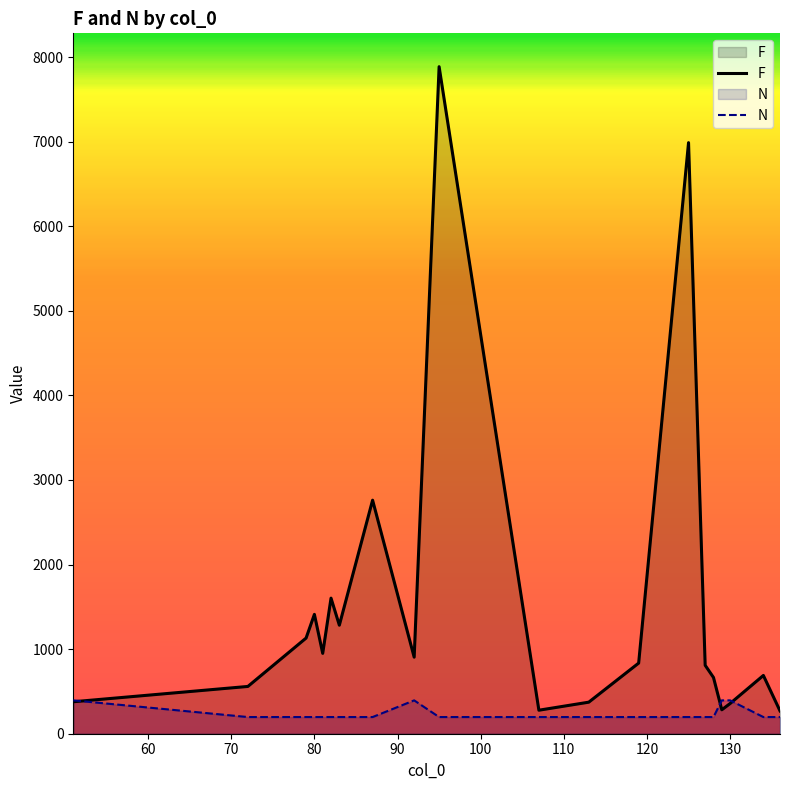

How many times do N and F cross each other?

3